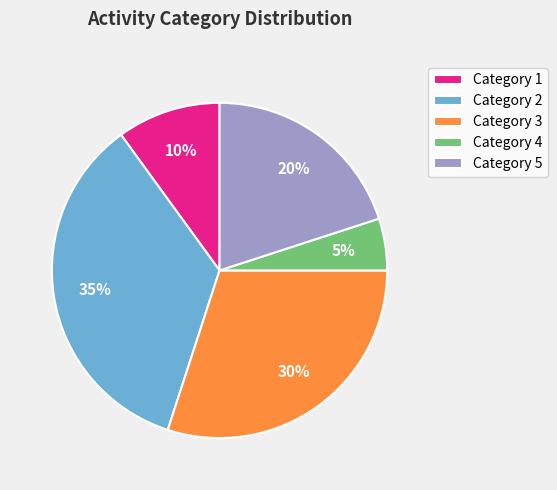

Do Category 5 and Category 2 together represent more than half of the pie?

Yes